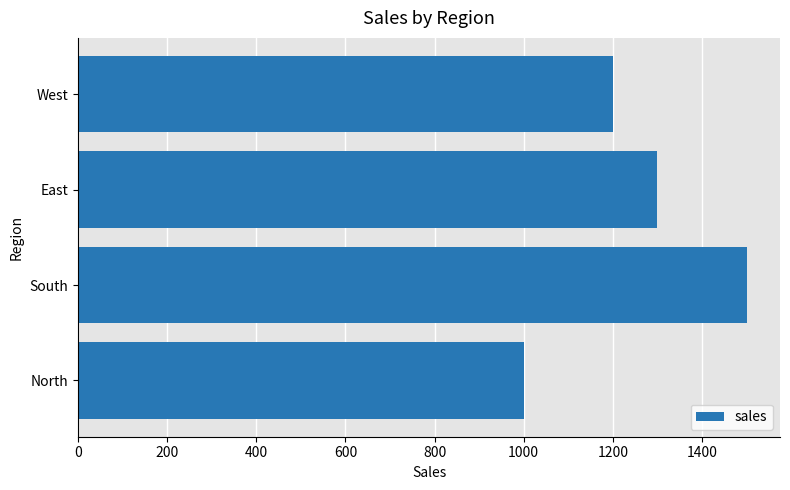

What is the change in value from East to West?

-100